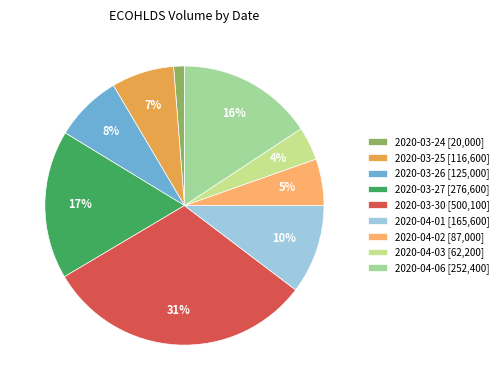

The 2020-03-30 slice represents 31% of the pie. True or false?

True